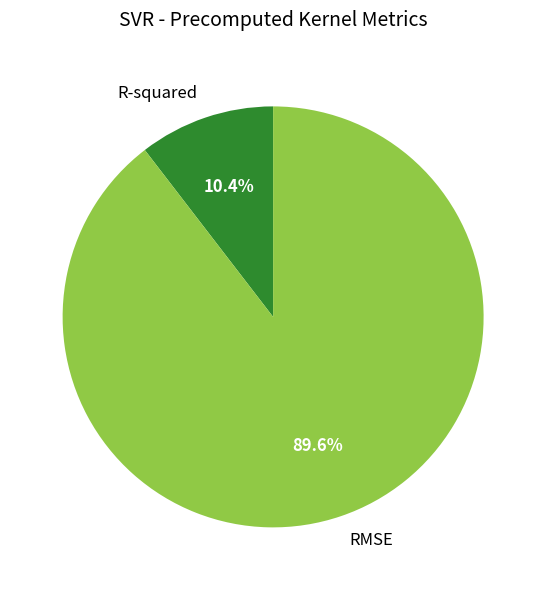

To the nearest percent, what percentage of the pie is RMSE?

90%